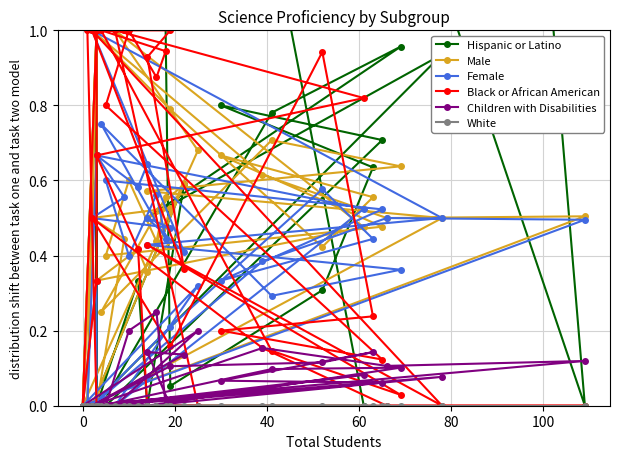

What is the value of the Children with Disabilities point at the 30th from the left?

0.1